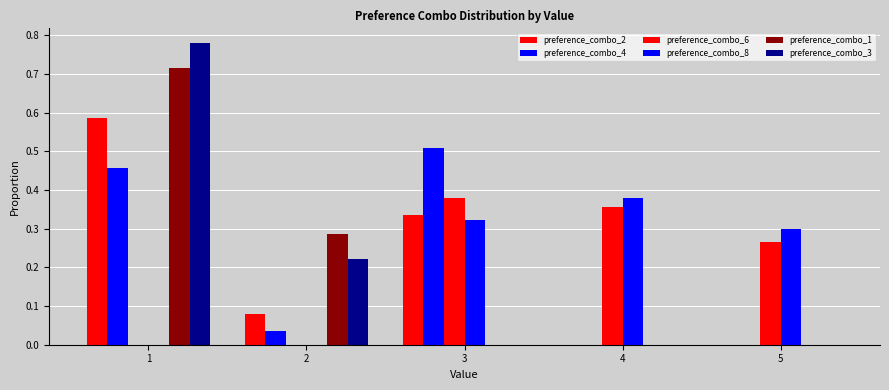

Which series changed the most between 2 and 4?

preference_combo_8